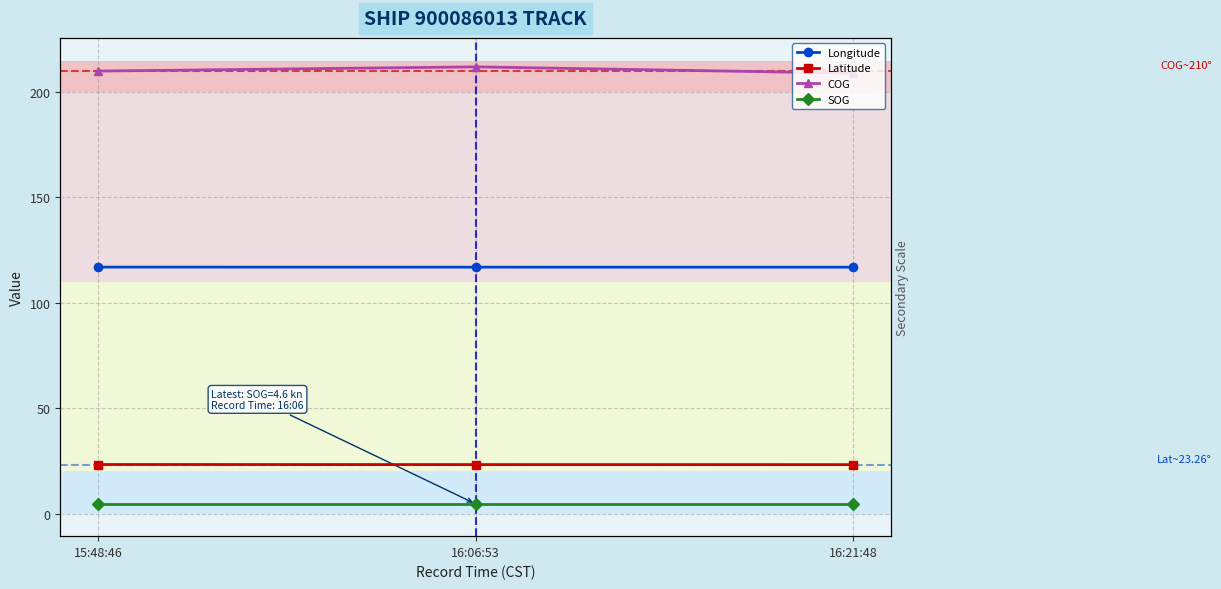

The Longitude series shows 116.9 at 16:06:53. True or false?

True